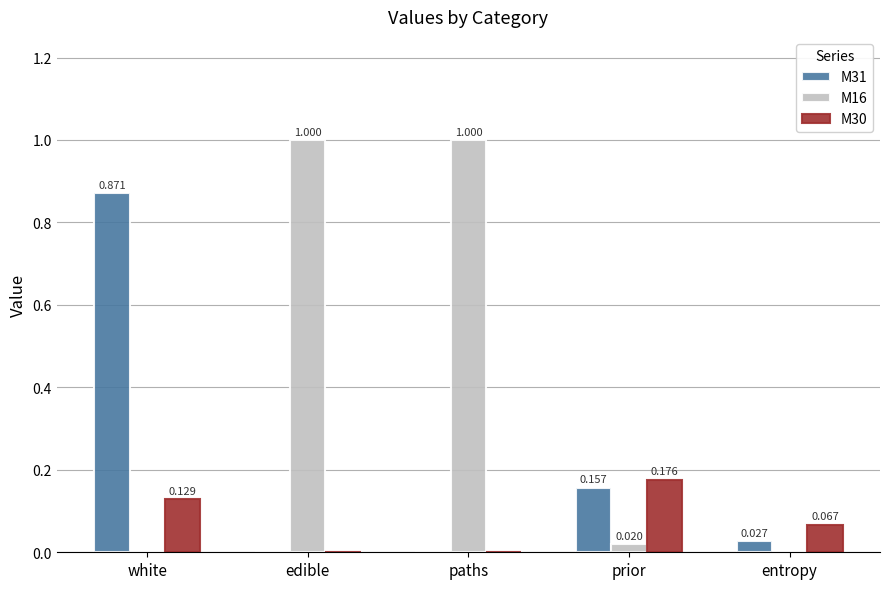

Is the value of M16 at paths greater than the value of M31 at prior?

Yes